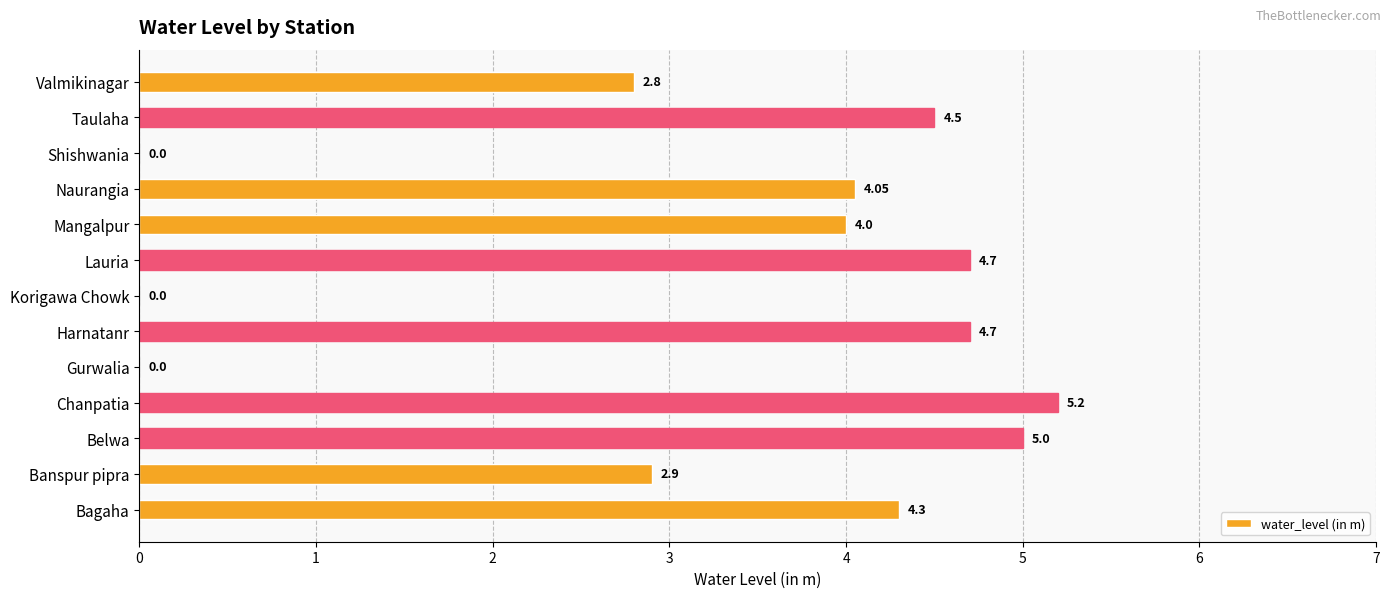

Which category has the highest value across all series?

Chanpatia